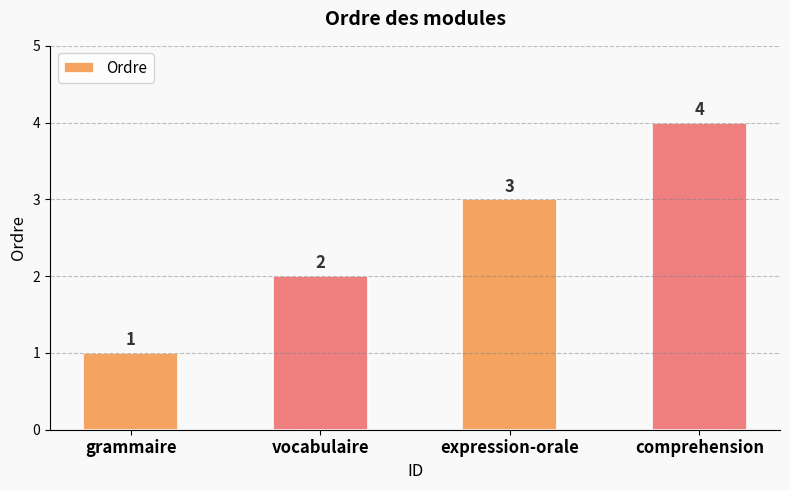

What is the sum of all values?

10